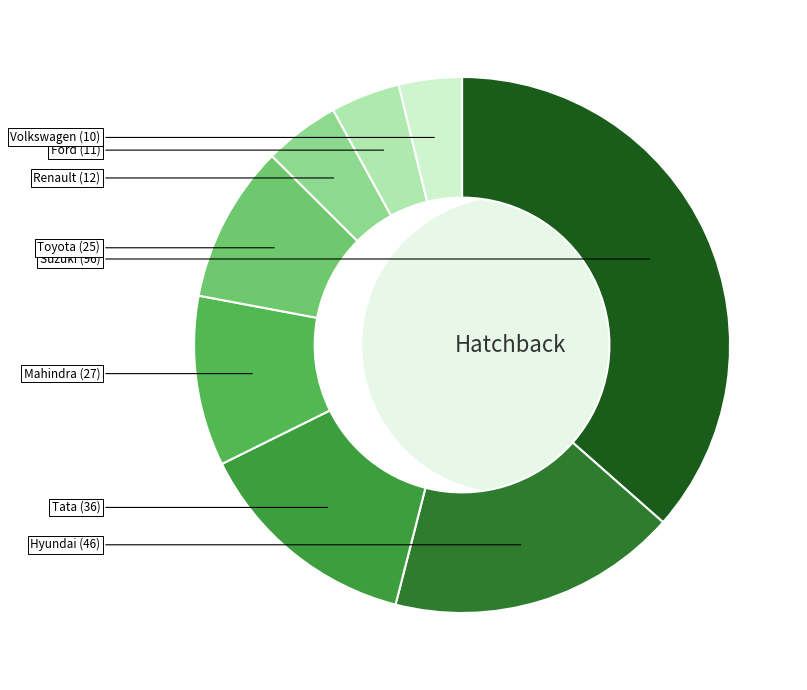

What percentage do Hyundai and Tata together represent?

31.2%